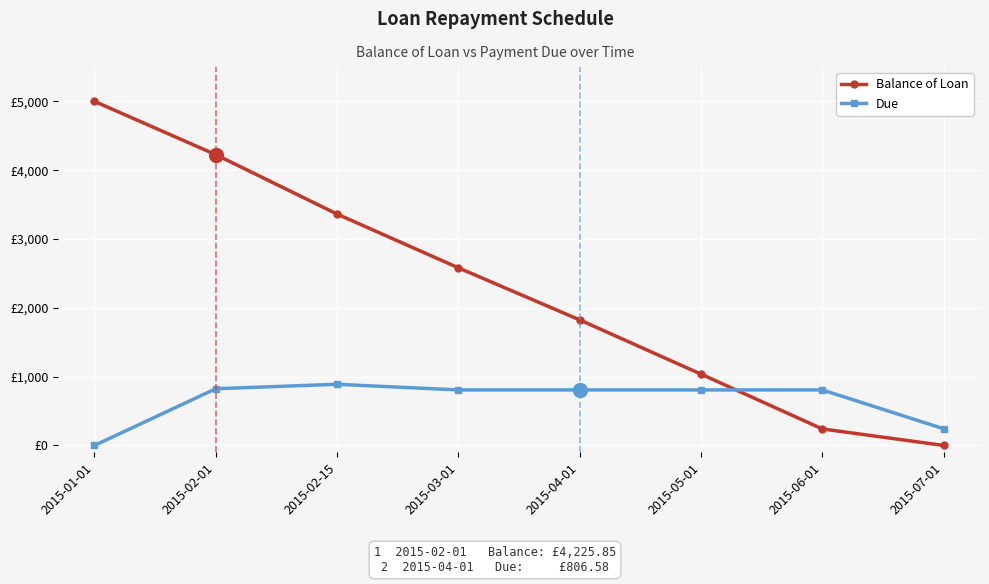

Is the value of Due at 2015-02-15 greater than the value of Balance of Loan at 2015-01-01?

No